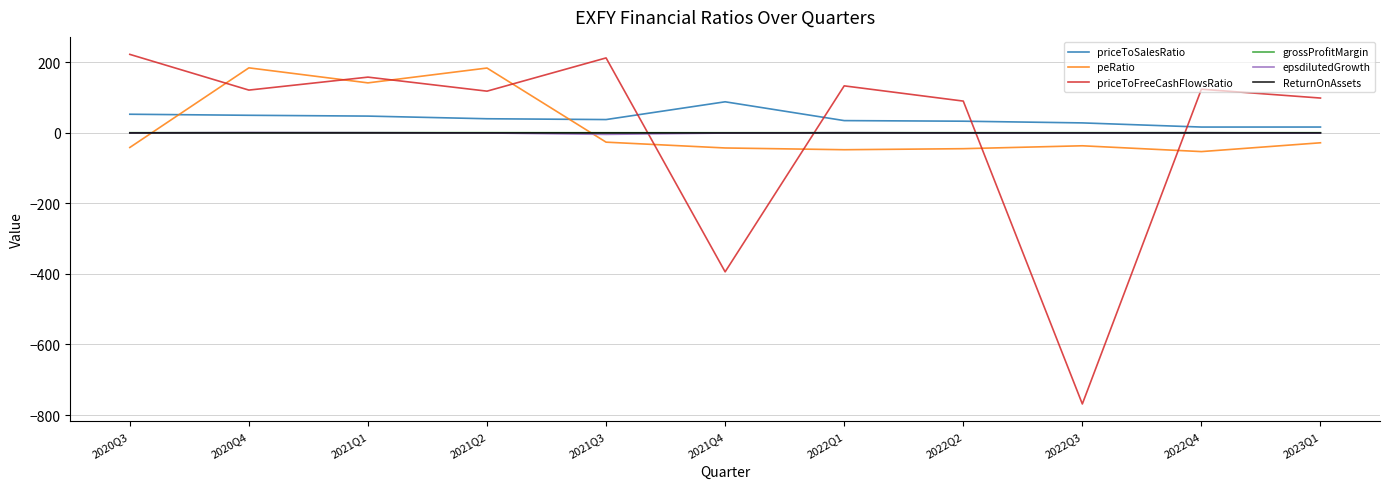

Is the value of grossProfitMargin at 2021Q4 greater than the value of priceToFreeCashFlowsRatio at 2021Q3?

No